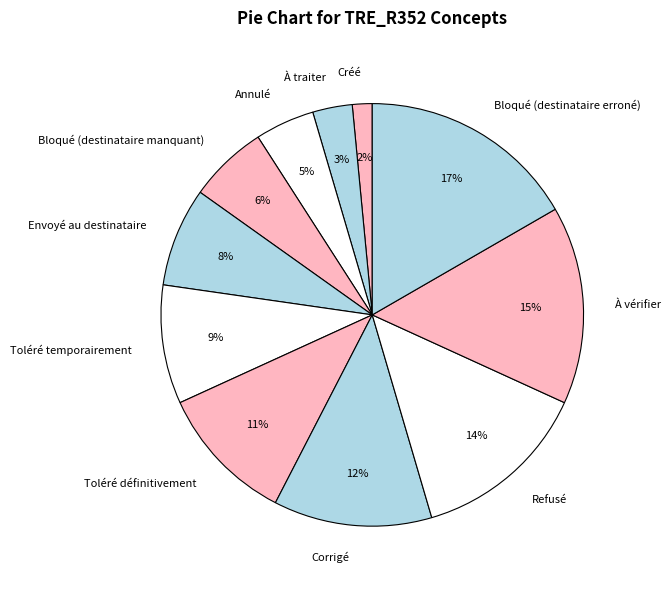

Does Corrigé account for over 50% of the chart?

No